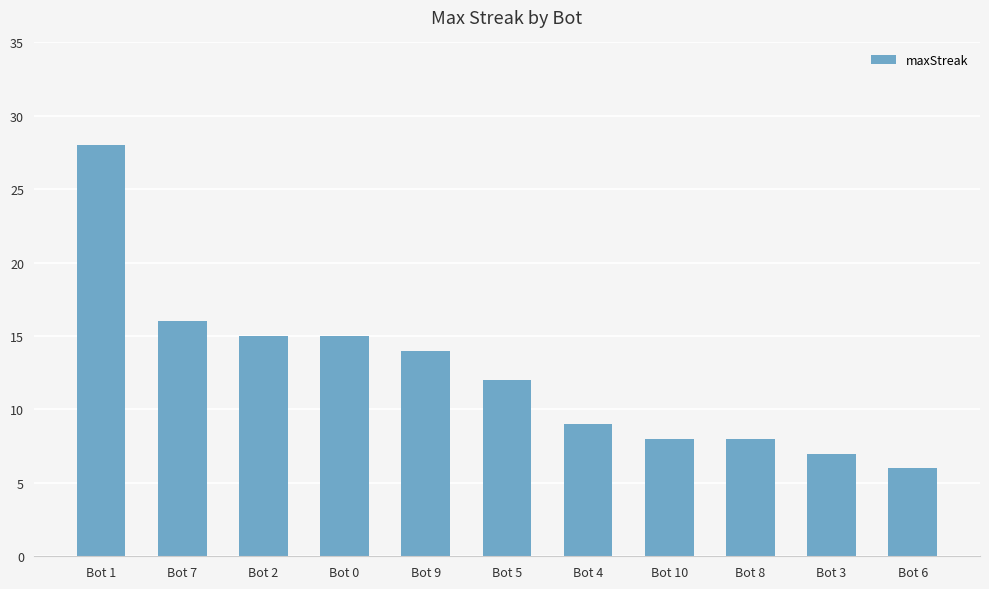

Read the value at Bot 8, to the nearest 5.

10